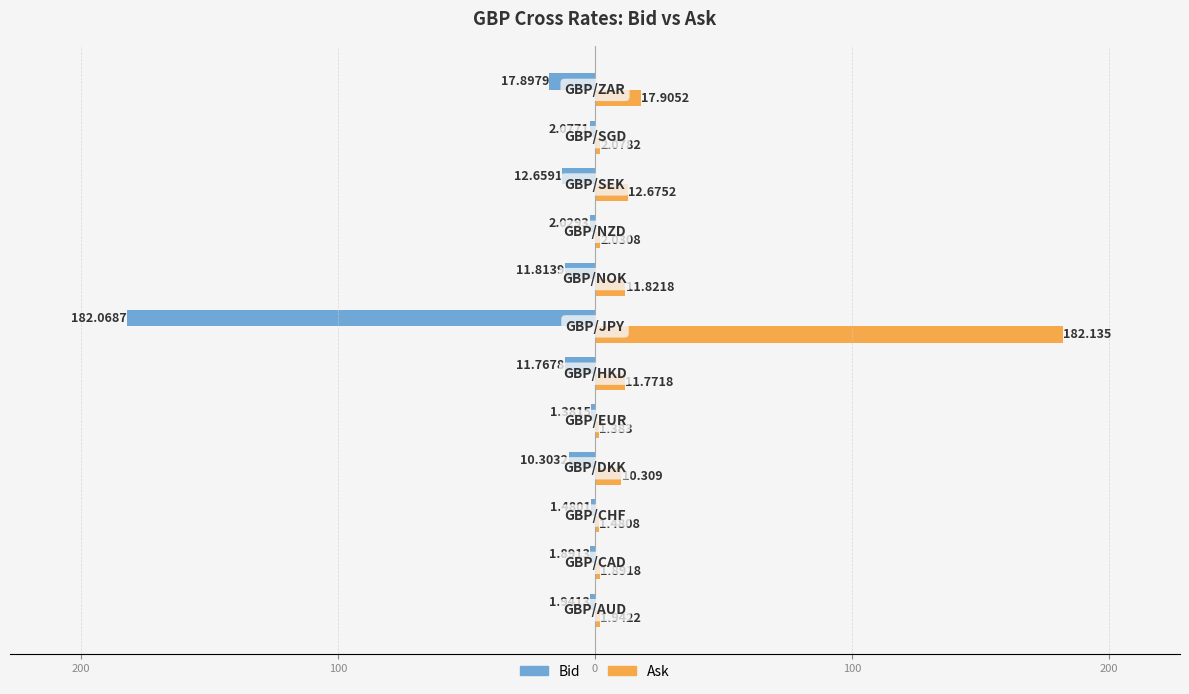

Reading left to right, transcribe all the data shown in this chart.

Bid: -1.9	-1.9	-1.5	-10.3	-1.4	-11.8	-182.1	-11.8	-2.0	-12.7	-2.1	-17.9
Ask: 1.9	1.9	1.5	10.3	1.4	11.8	182.1	11.8	2.0	12.7	2.1	17.9